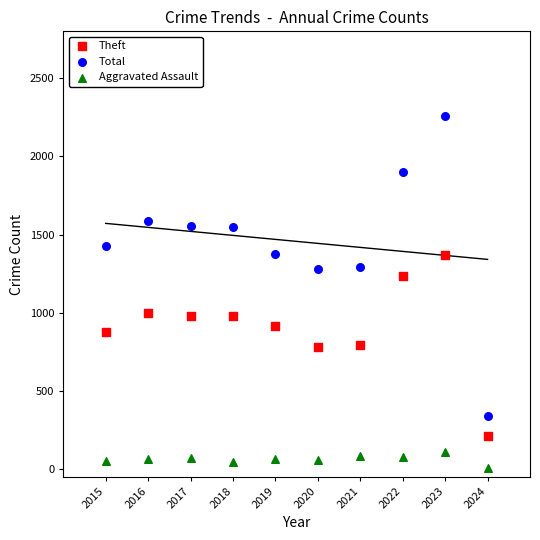

Which series has the largest Y range (max minus min)?

Total